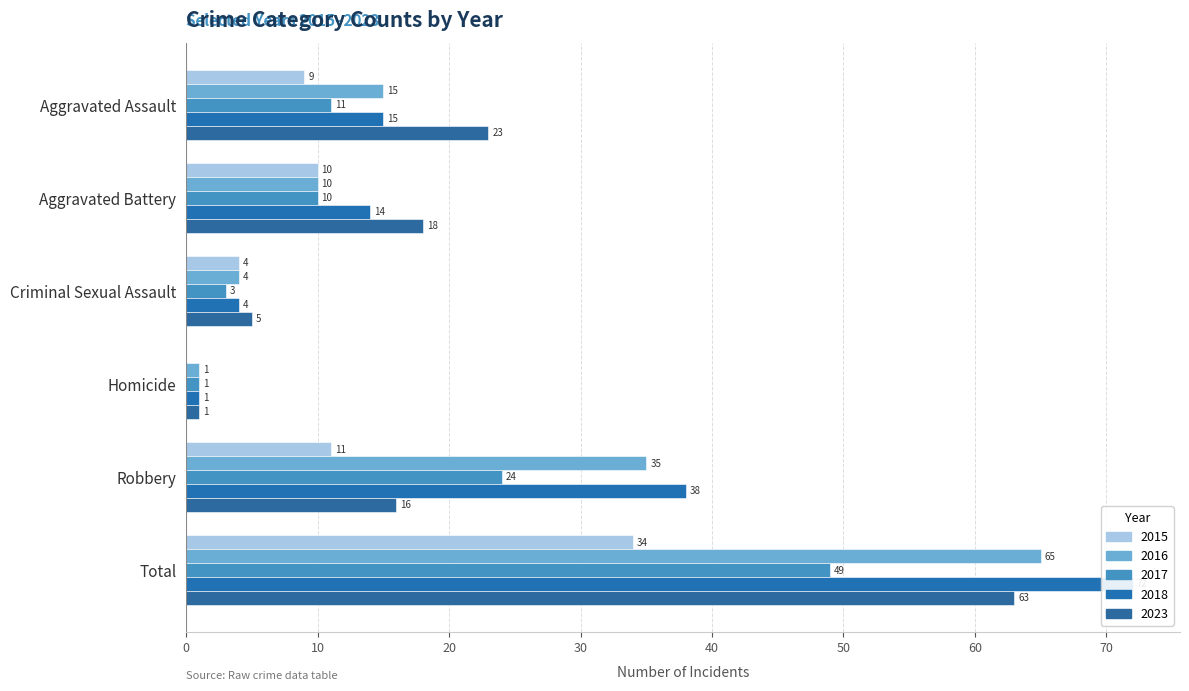

Is the value of 2018 at Robbery greater than the value of 2023 at Criminal Sexual Assault?

Yes